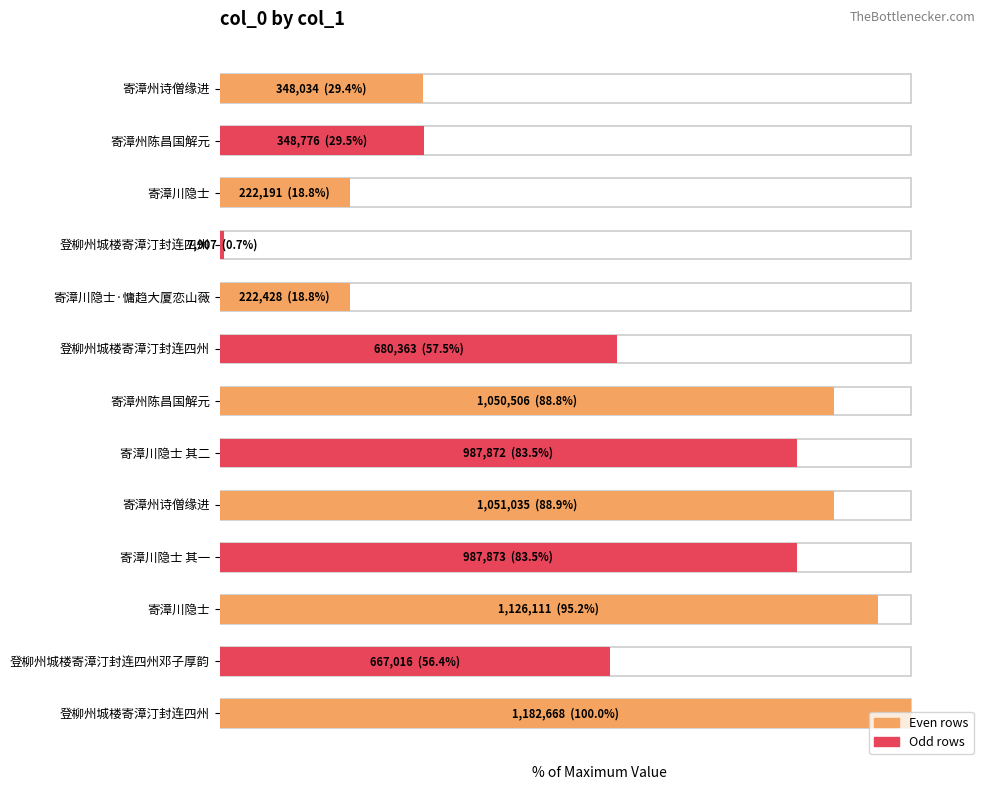

List the labels in order of value, smallest first.

登柳州城楼寄漳汀封连四州, 寄漳川隐士, 寄漳川隐士·慵趋大厦恋山薇, 寄漳州诗僧缘进, 寄漳州陈昌国解元, 登柳州城楼寄漳汀封连四州邓子厚韵, 登柳州城楼寄漳汀封连四州, 寄漳川隐士 其二, 寄漳川隐士 其一, 寄漳州陈昌国解元, 寄漳州诗僧缘进, 寄漳川隐士, 登柳州城楼寄漳汀封连四州